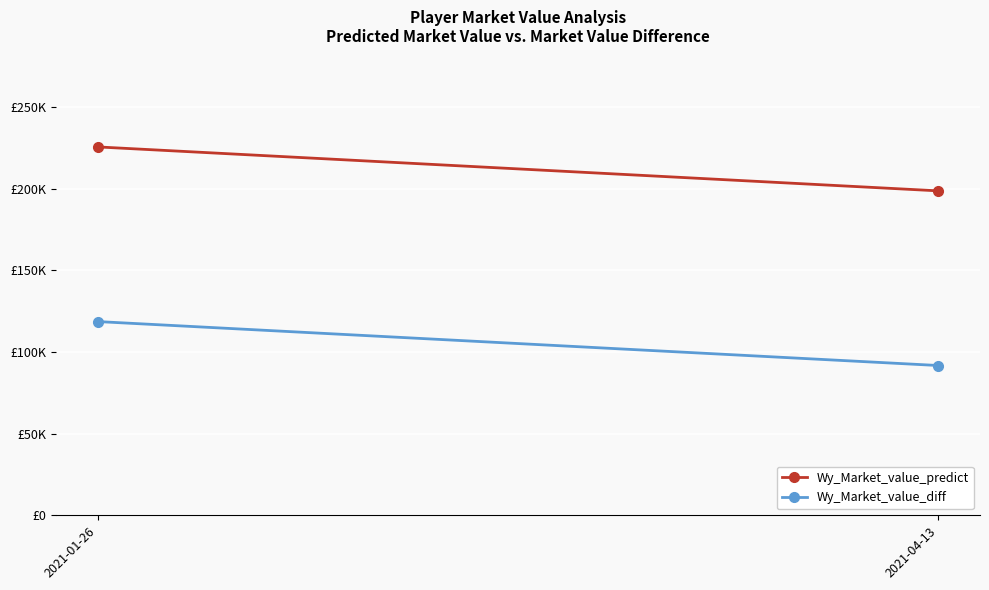

What is the sum of all Wy_Market_value_predict values?

424463.0